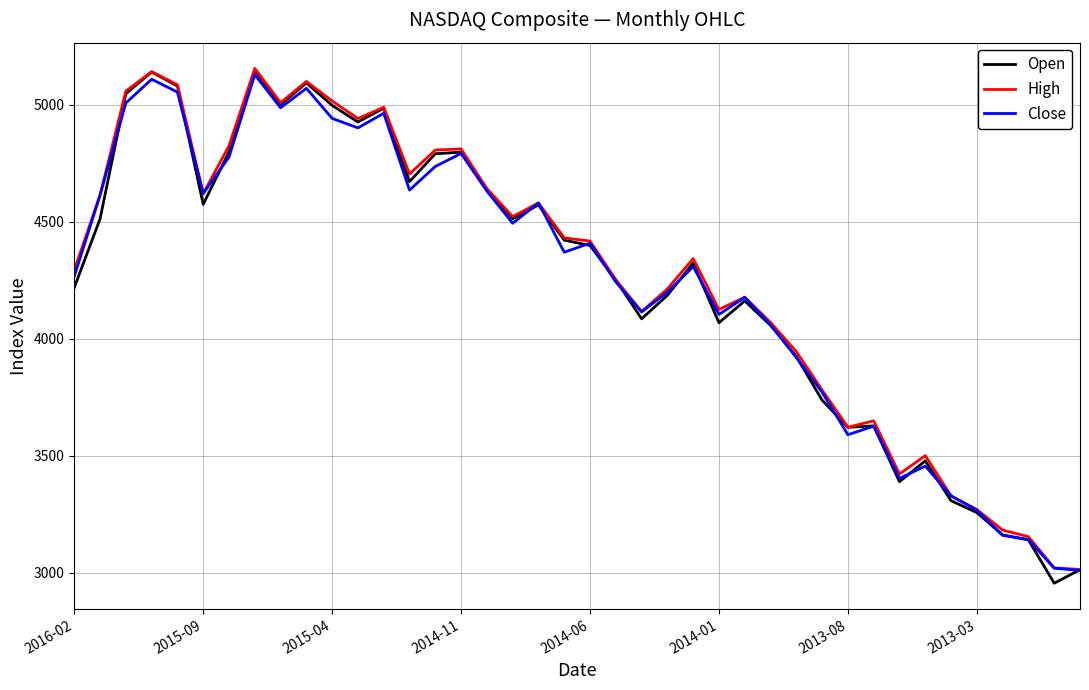

What is the lowest value of the Close series?

3010.2